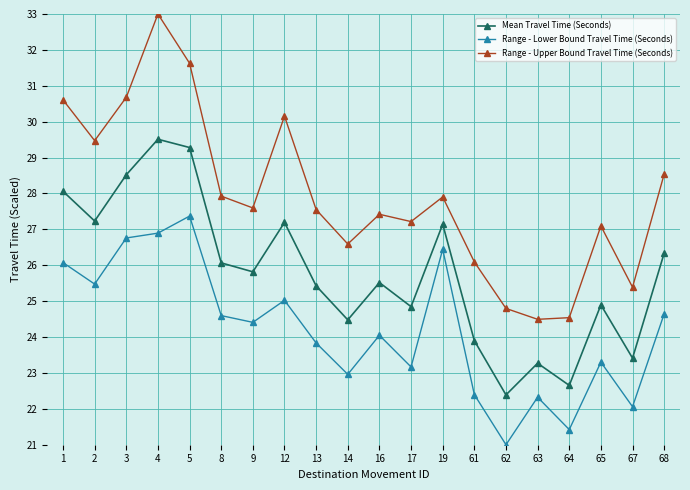

What is the difference between the highest and lowest values at 62?

3.8